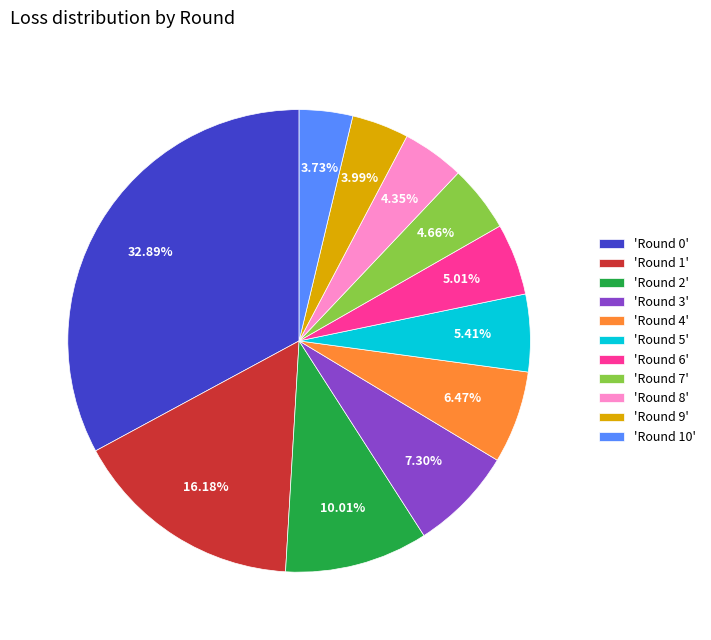

Is the sum of 'Round 9' and 'Round 8' greater than half?

No